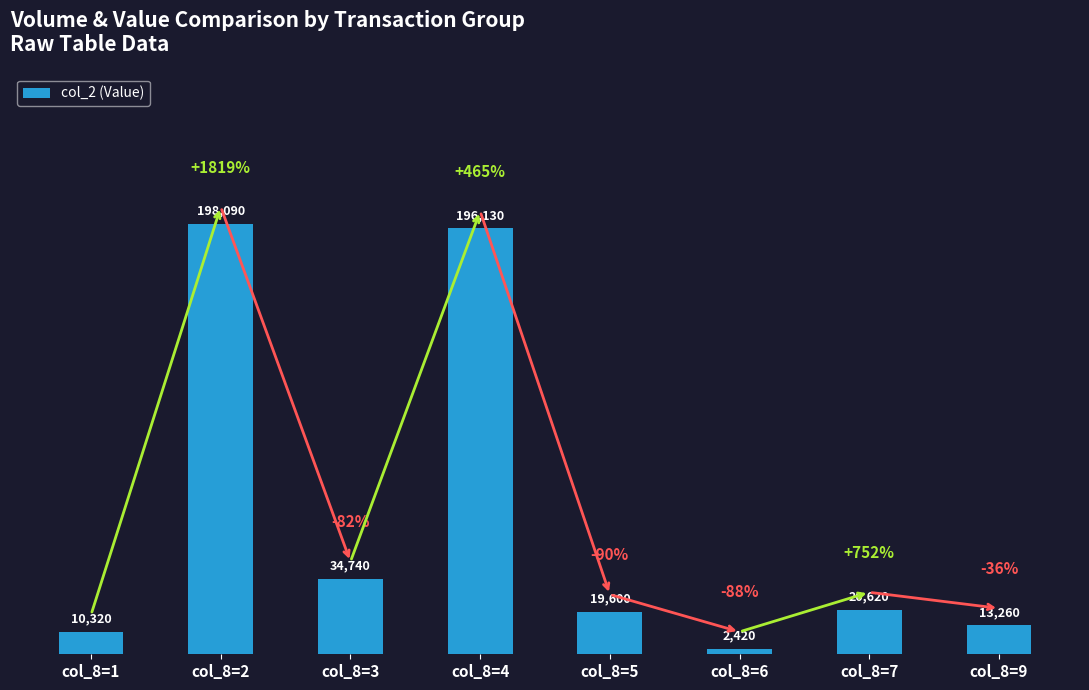

Which label corresponds to the smallest value in the chart?

col_8=6